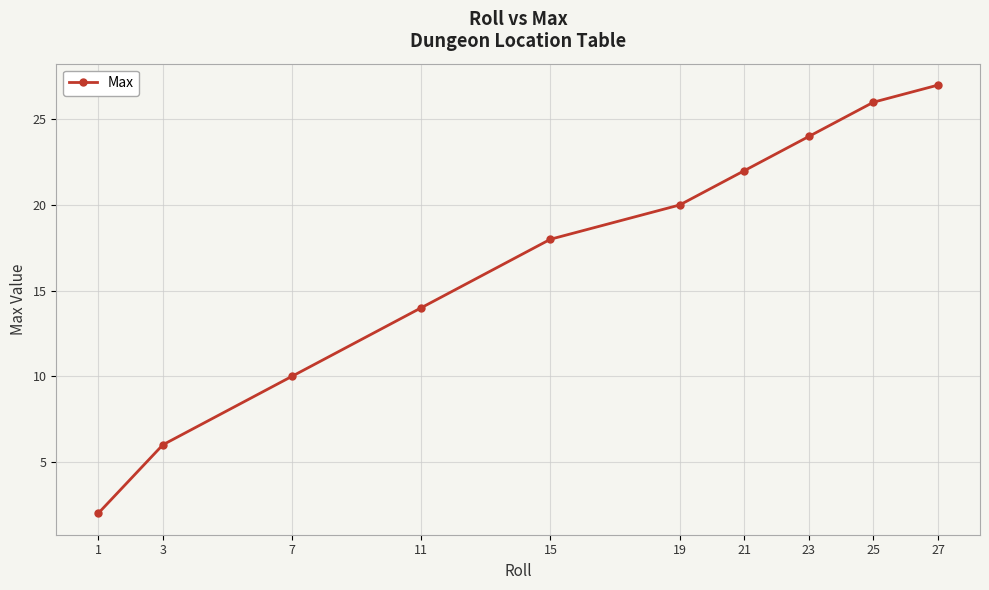

What is the value of the 6th point from the left?

20